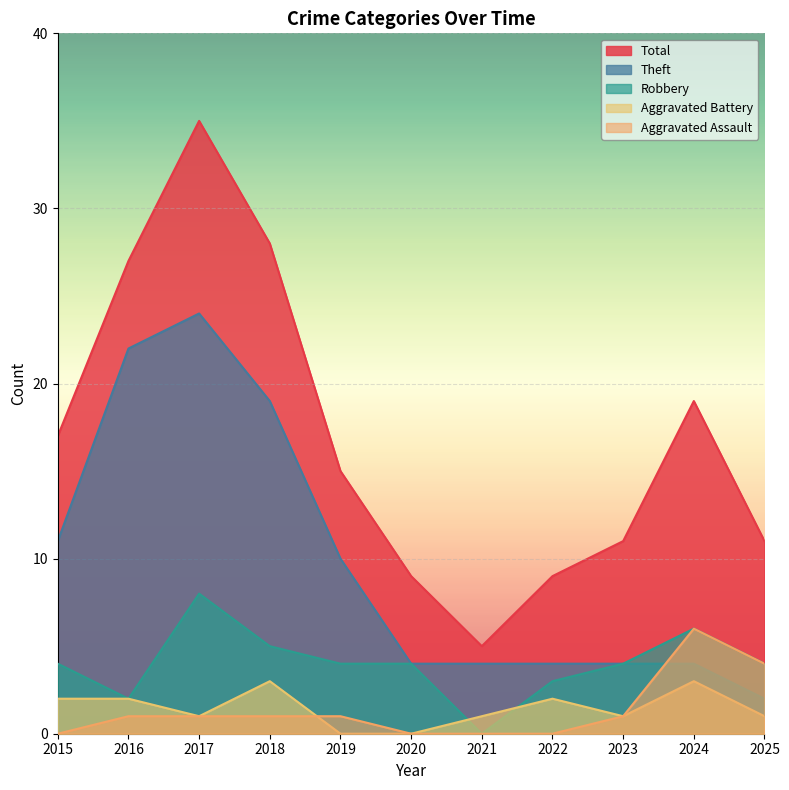

In Aggravated Battery, how many points are lower than both neighbors (excluding endpoints)?

2